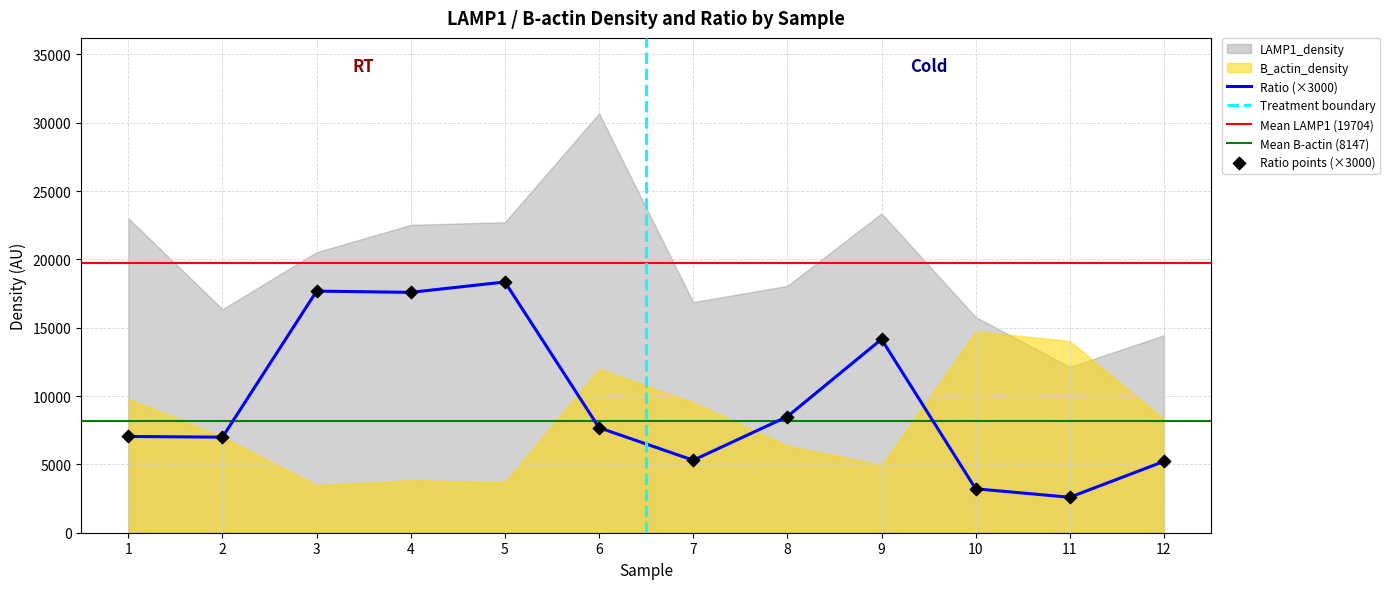

Which series has the largest total across all categories?

LAMP1_density